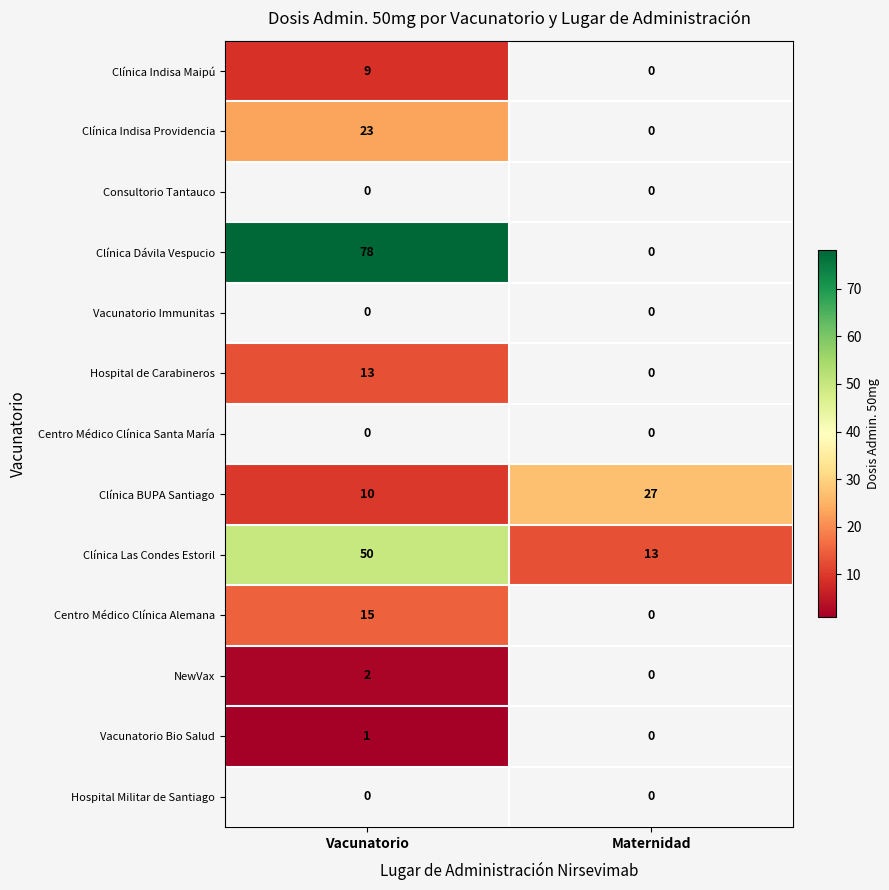

What value does the Clínica Las Condes Estoril series have at Vacunatorio?

50